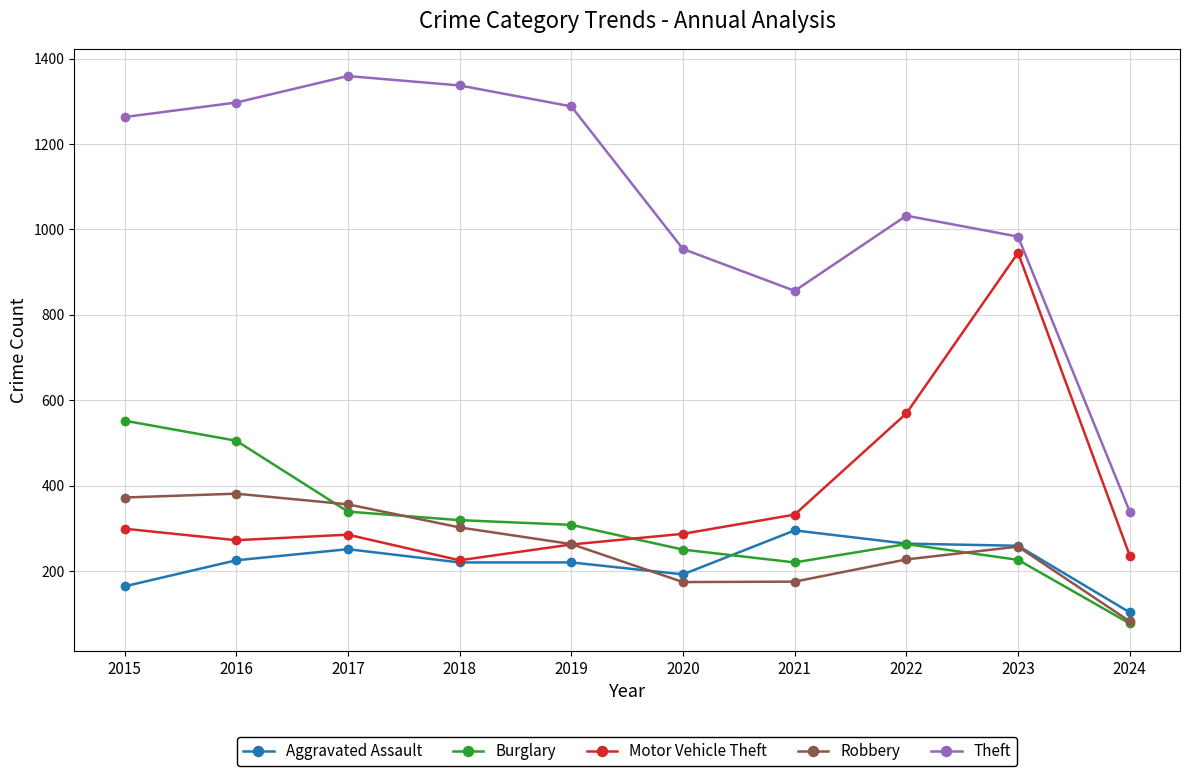

What is the greatest value displayed?

1359